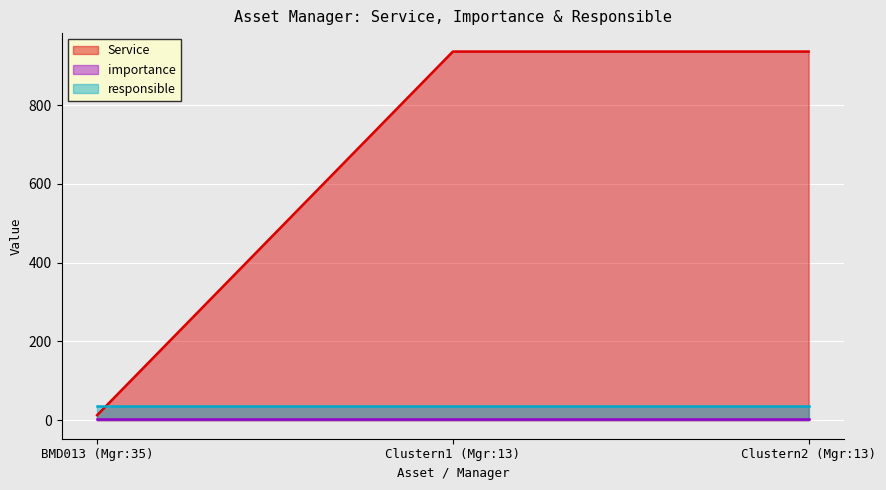

What is the smallest value displayed?

2